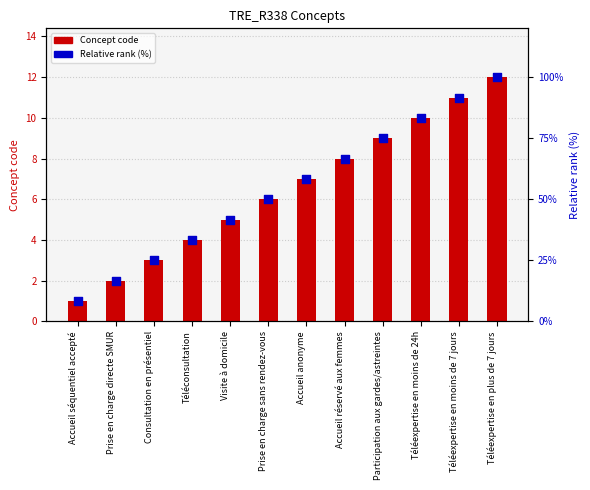

What are all the series names shown in the legend?

Concept code, Relative rank (%)